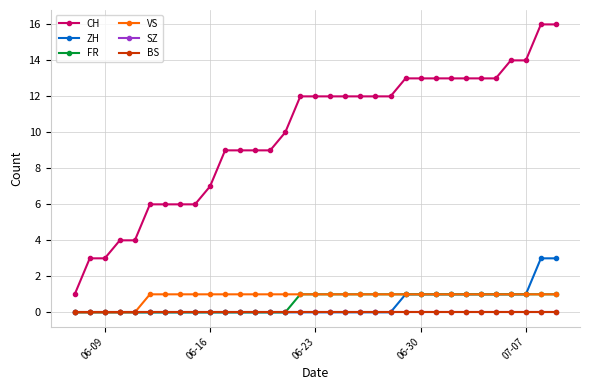

What is the difference between the maximum and minimum values in the VS series?

1